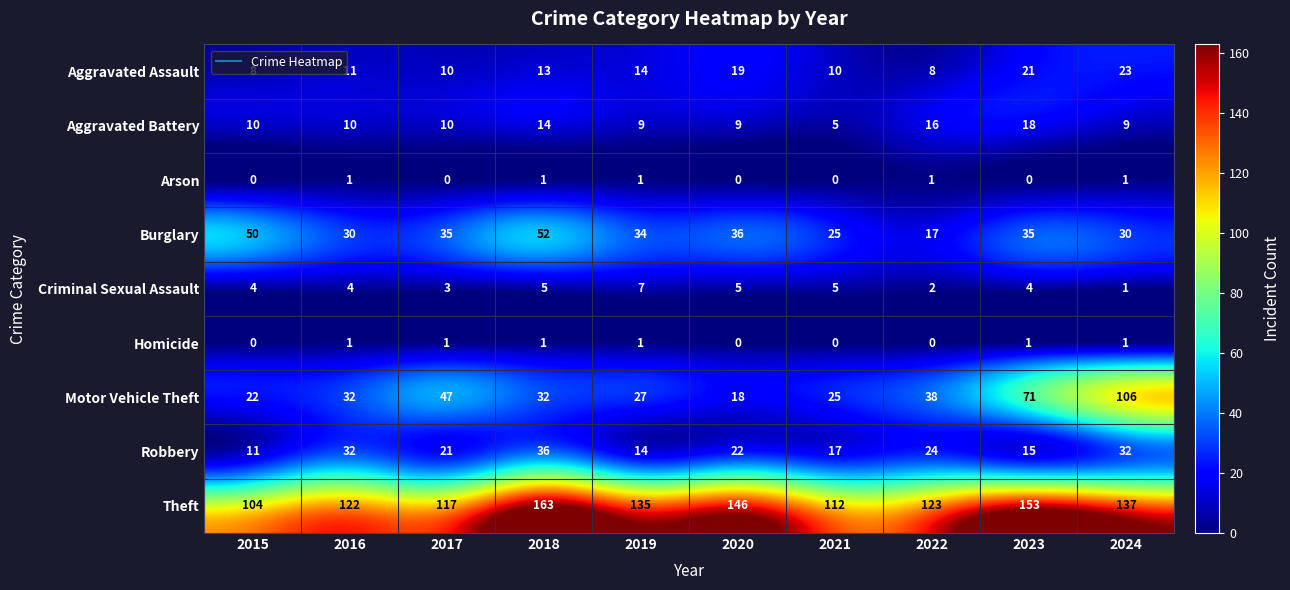

Which series has the largest range (max minus min)?

Motor Vehicle Theft